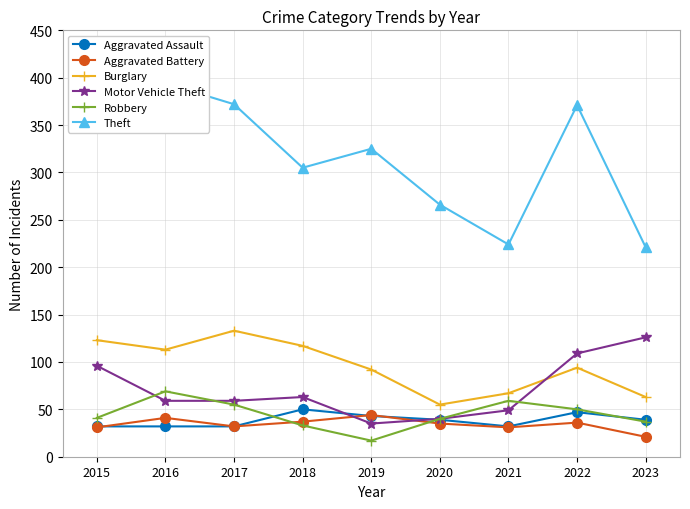

At how many categories does at least one series exceed 363?

4